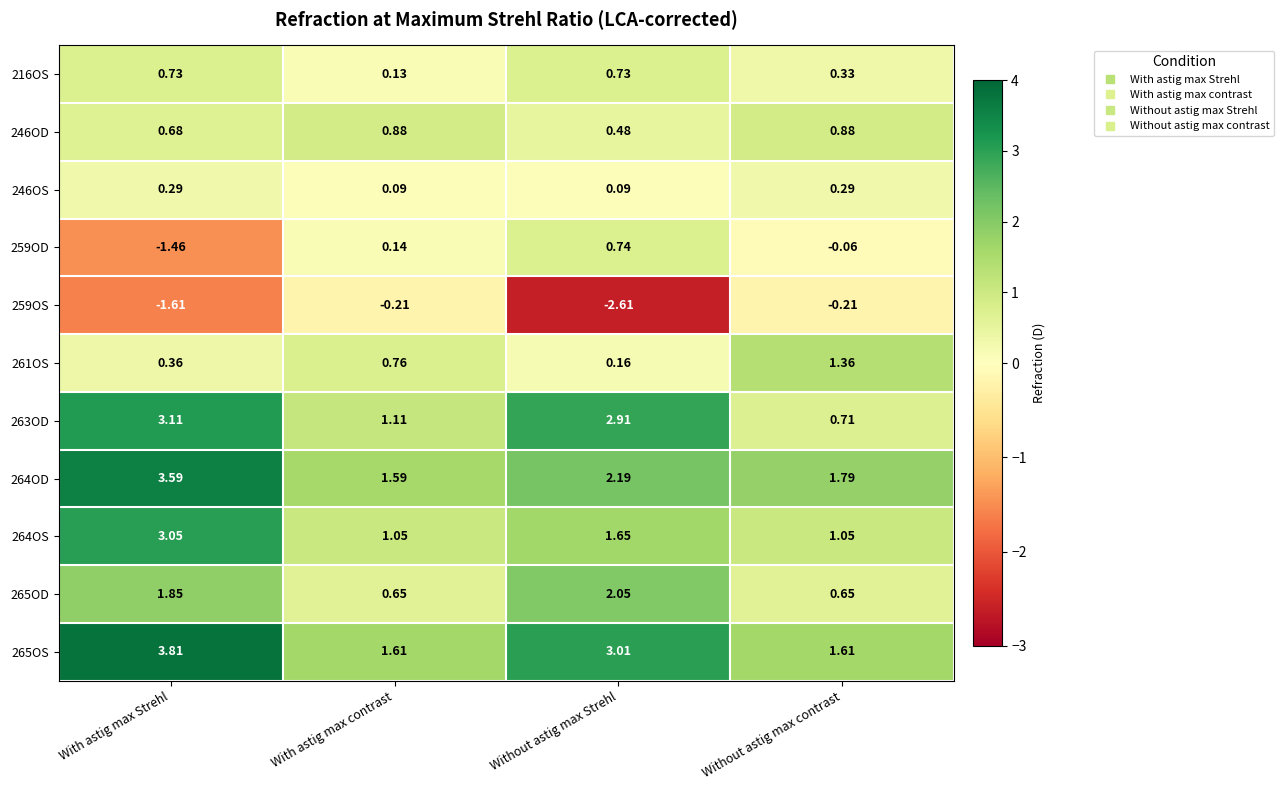

Is the value of 246OD at With astig max Strehl greater than the value of 265OD at With astig max Strehl?

No